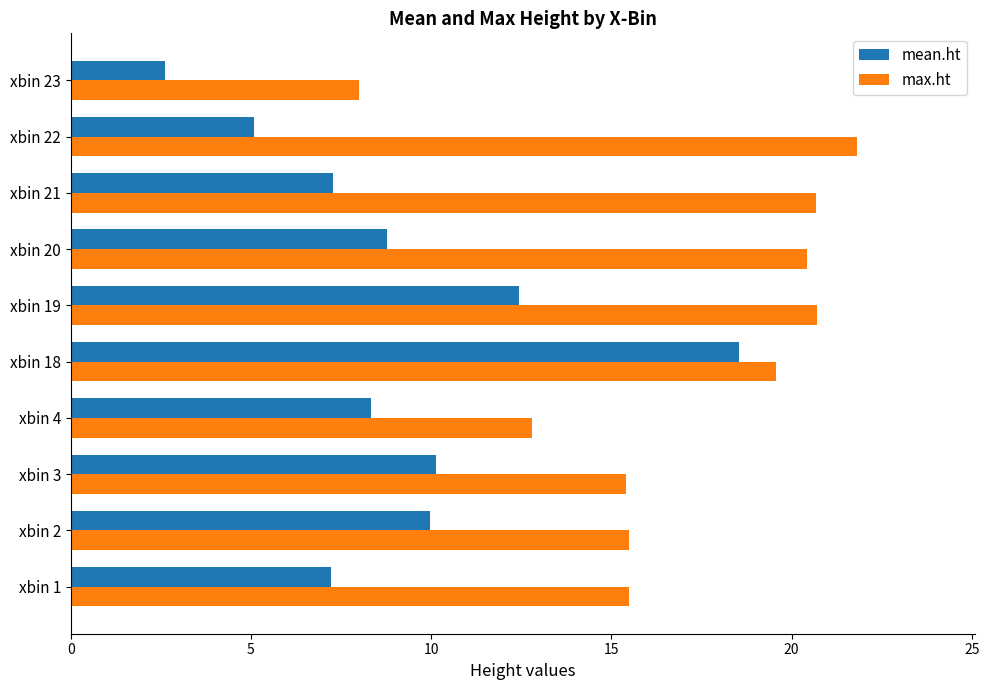

What is the smallest value displayed?

2.6